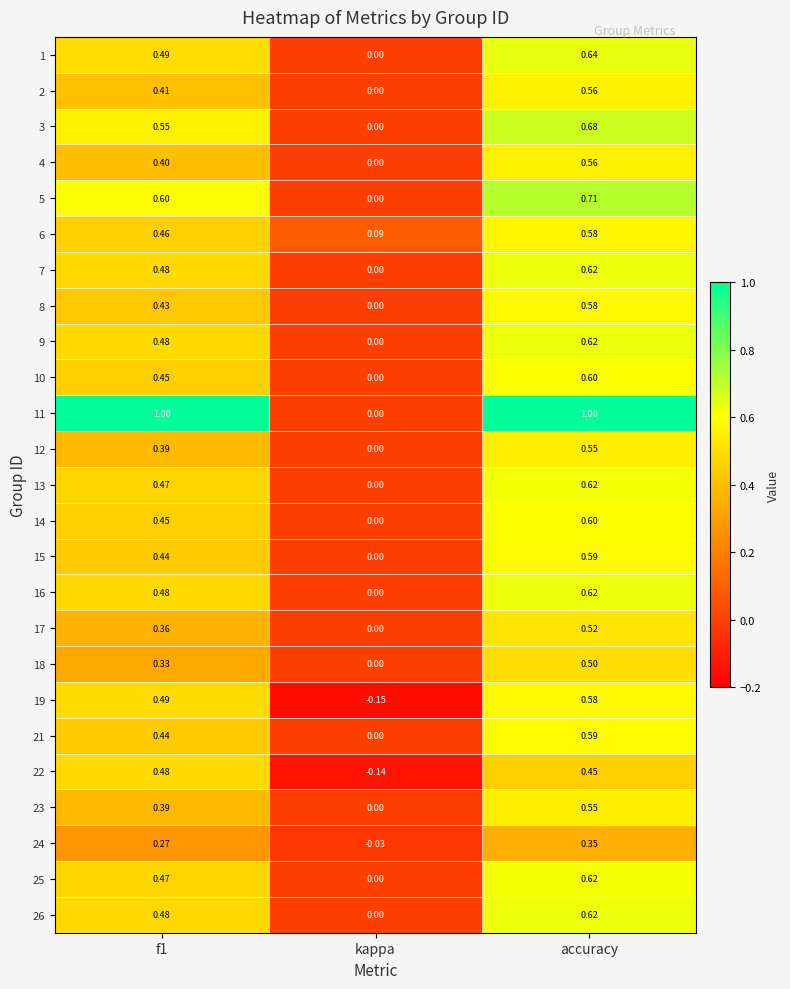

At which label is 12 closest to 0?

kappa